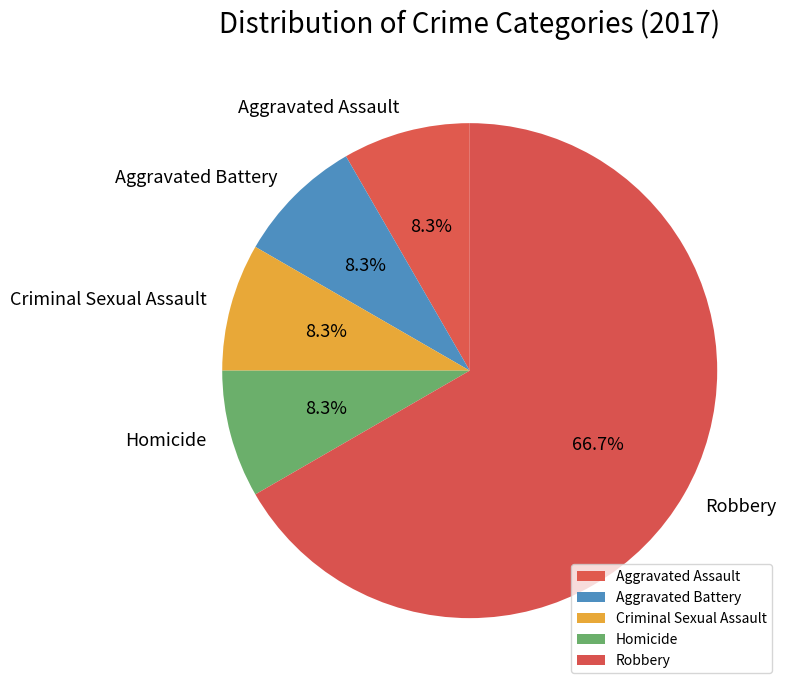

Combined, do Homicide and Robbery account for over 50%?

Yes